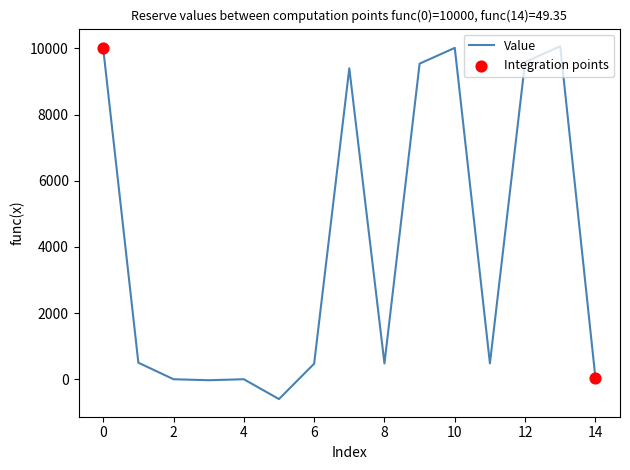

What is the difference between the maximum and minimum values?

10667.4